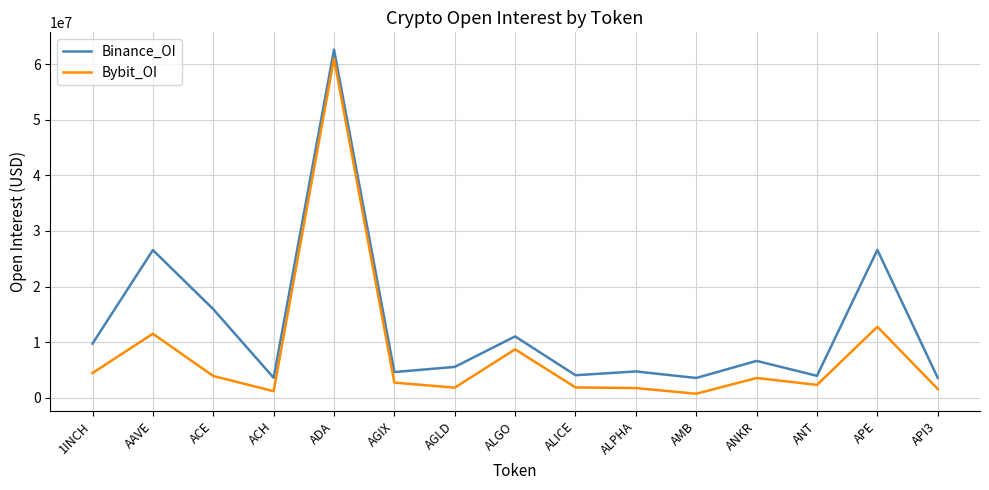

Rank the series by their average value, from highest to lowest.

Binance_OI, Bybit_OI